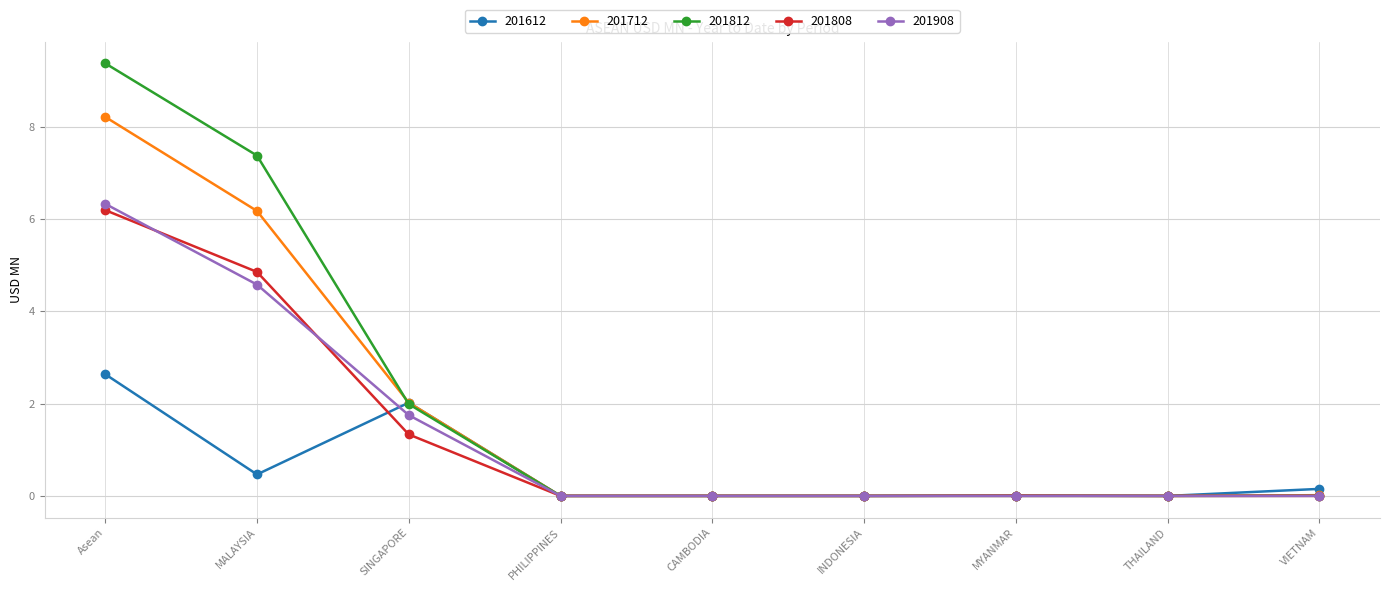

Does the chart display data point markers on the line(s)?

Yes